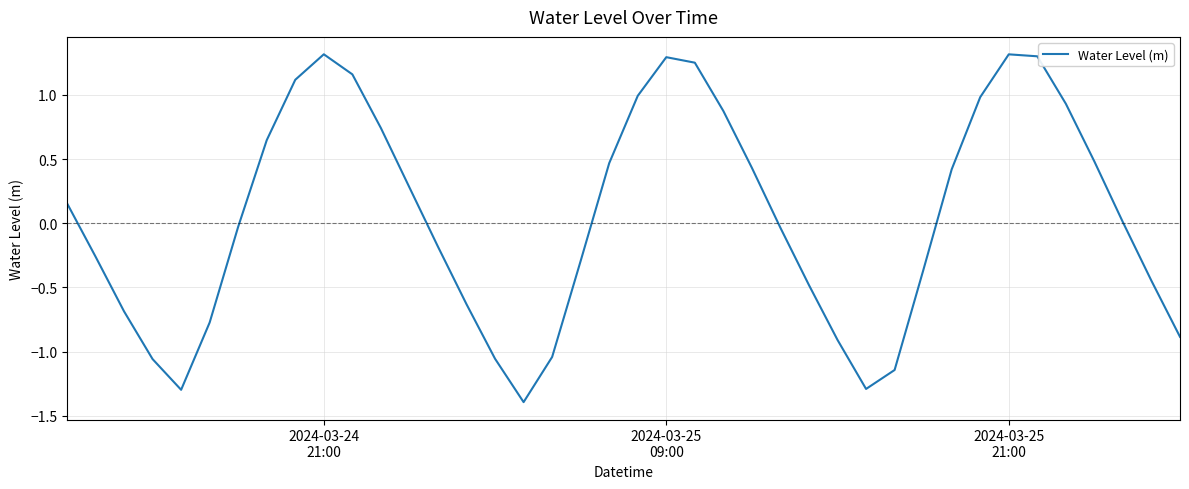

What is the difference between the maximum and minimum values?

2.7